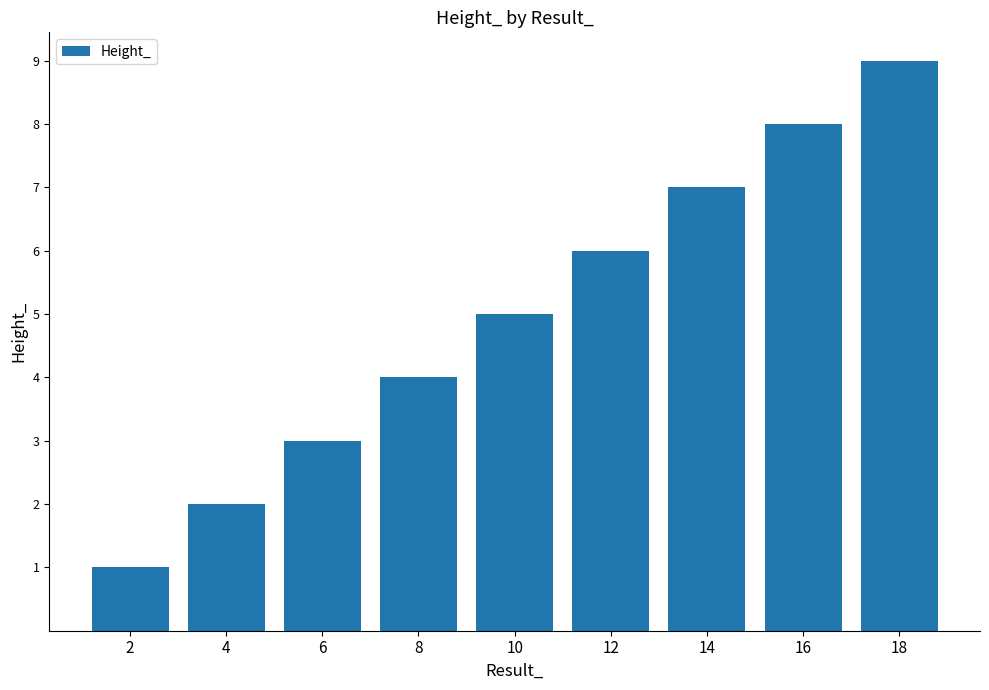

Reading right to left, extract all data points from this chart.

18=9	16=8	14=7	12=6	10=5	8=4	6=3	4=2	2=1